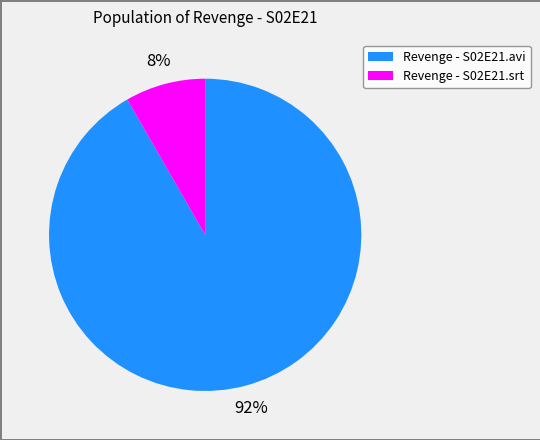

What is the ratio of the value at Revenge - S02E21.srt to the value at Revenge - S02E21.avi?

0.1